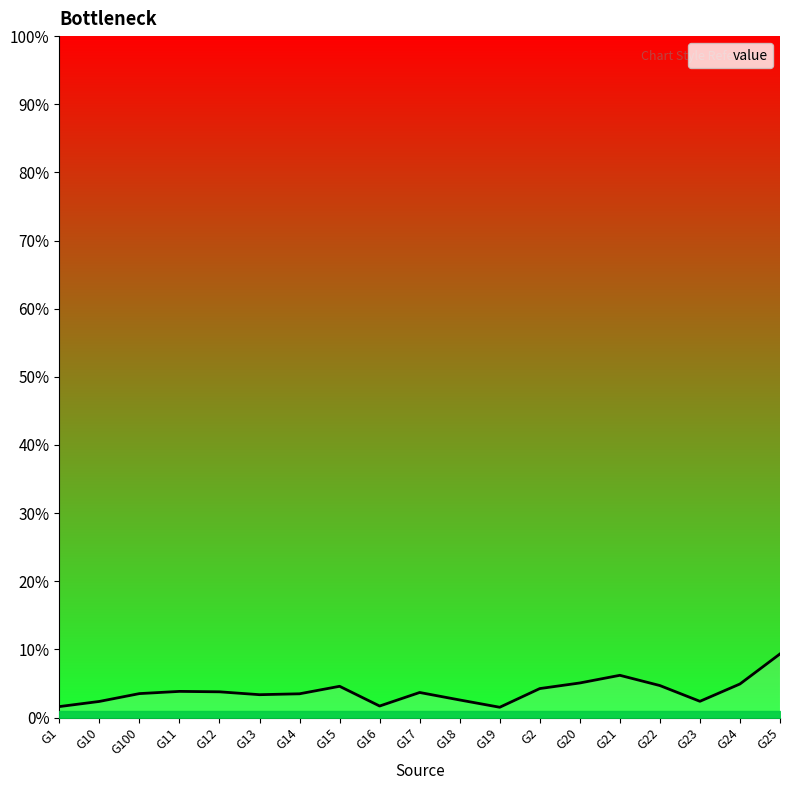

Does the chart display data point markers on the line(s)?

No